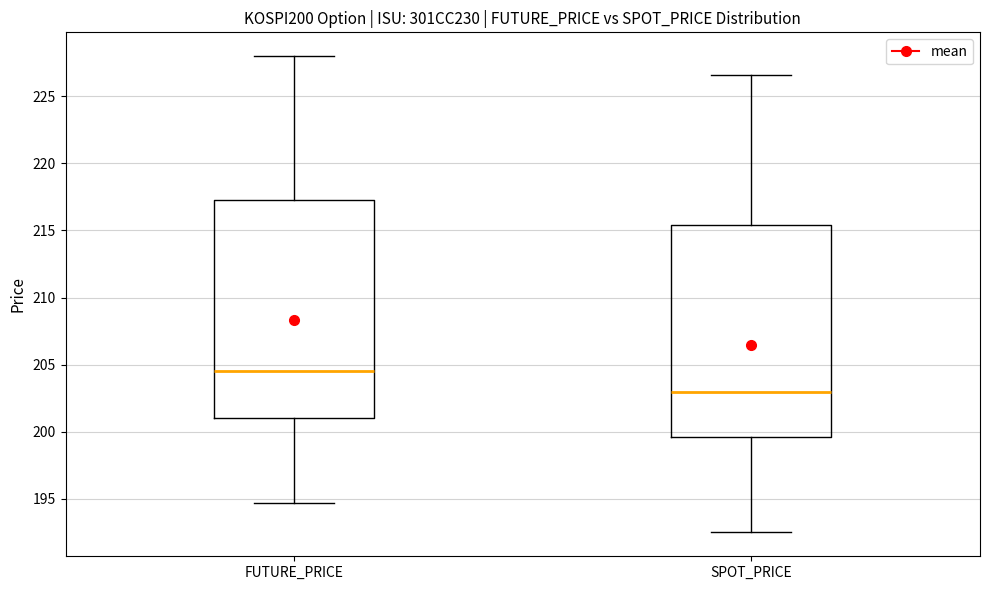

Which box has the lowest median line?

SPOT_PRICE